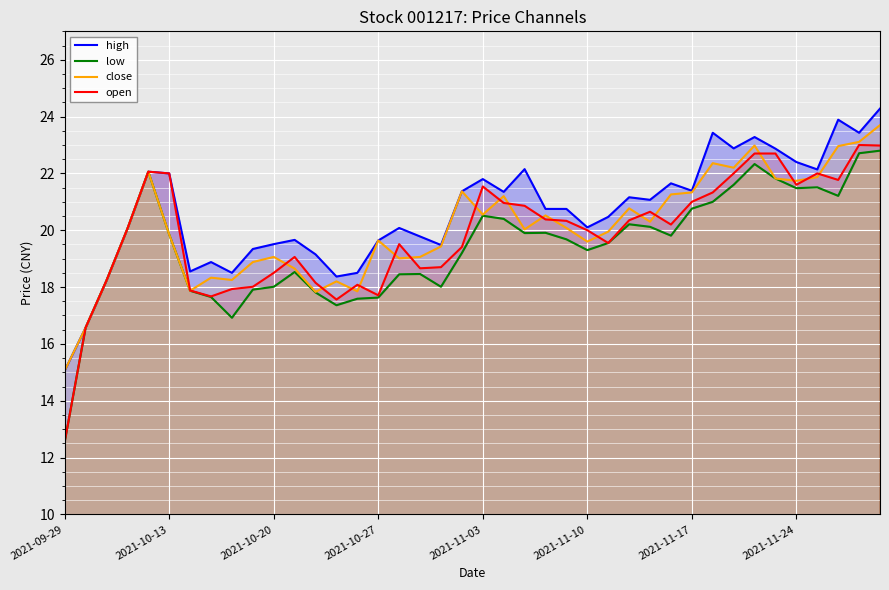

How many interior local peaks does the high series have?

11